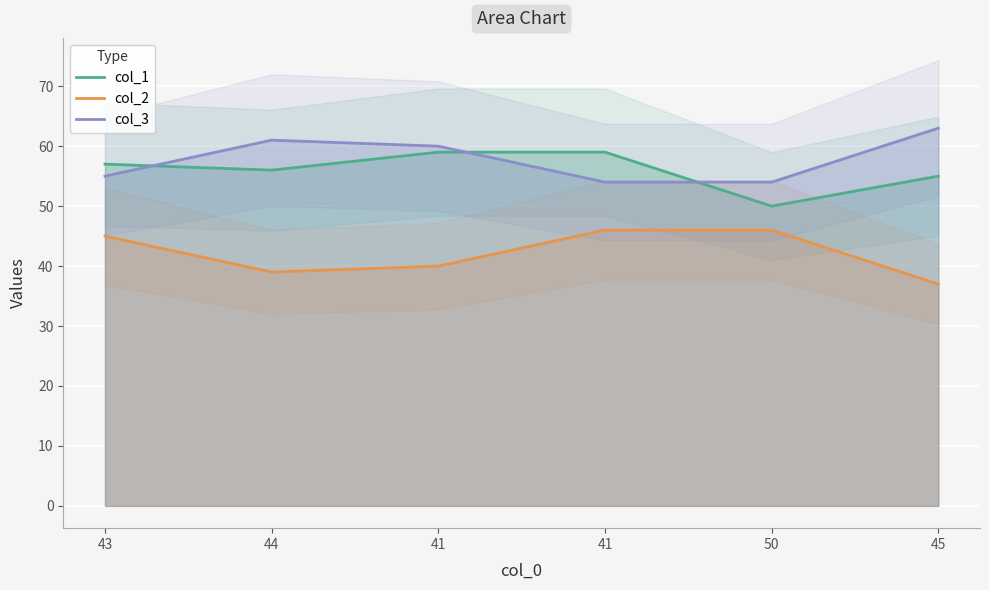

How many values in the col_3 series are below 60?

3